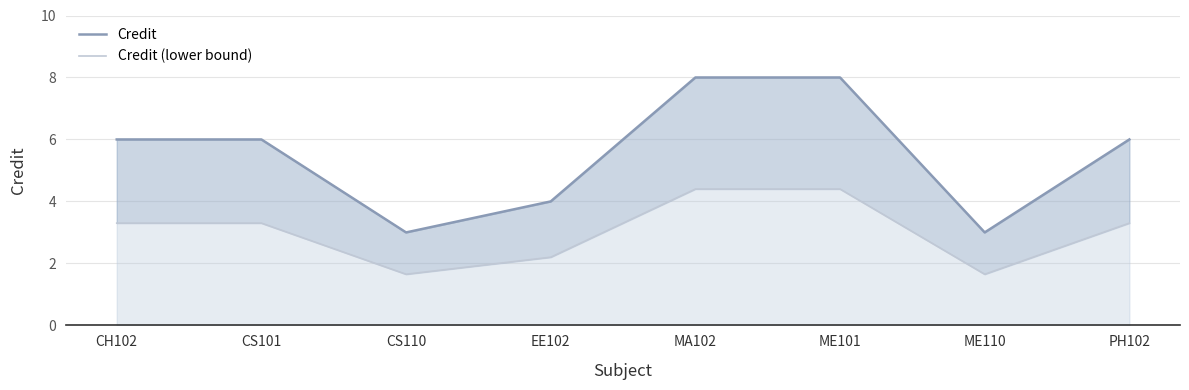

True or false: Credit (lower bound) has a value of 3.3 at PH102.

True